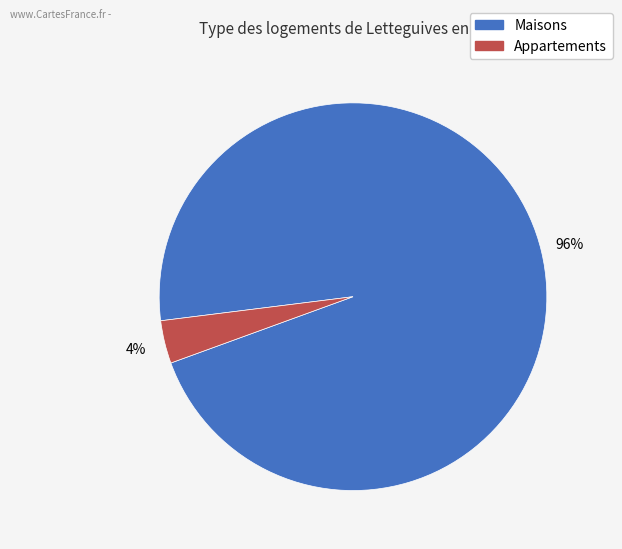

Is there a majority slice in this chart?

Yes